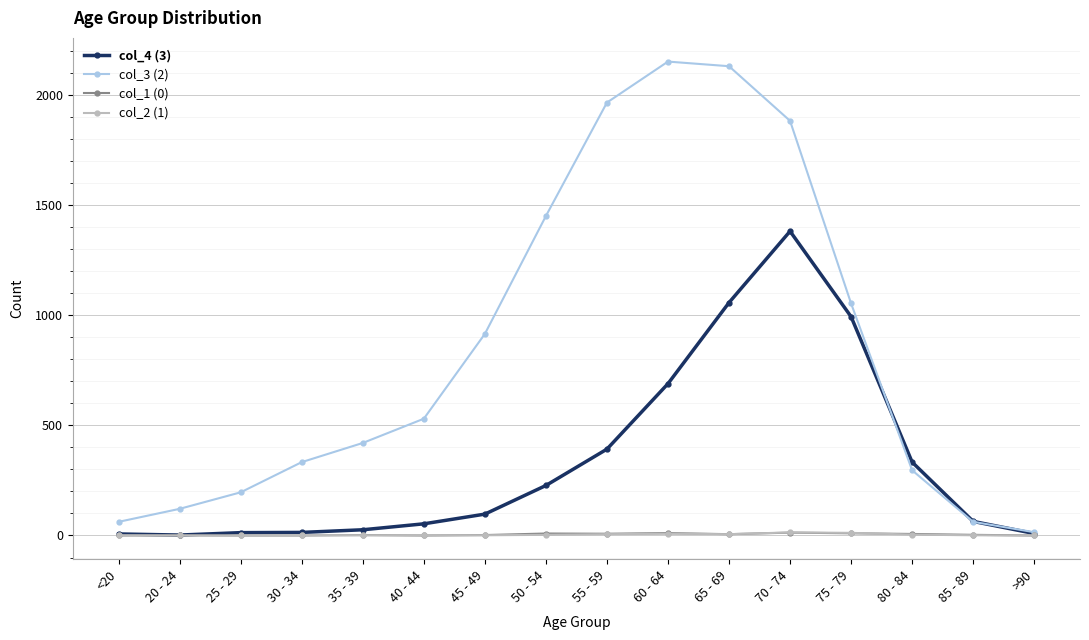

How many lines are shown in the chart?

4